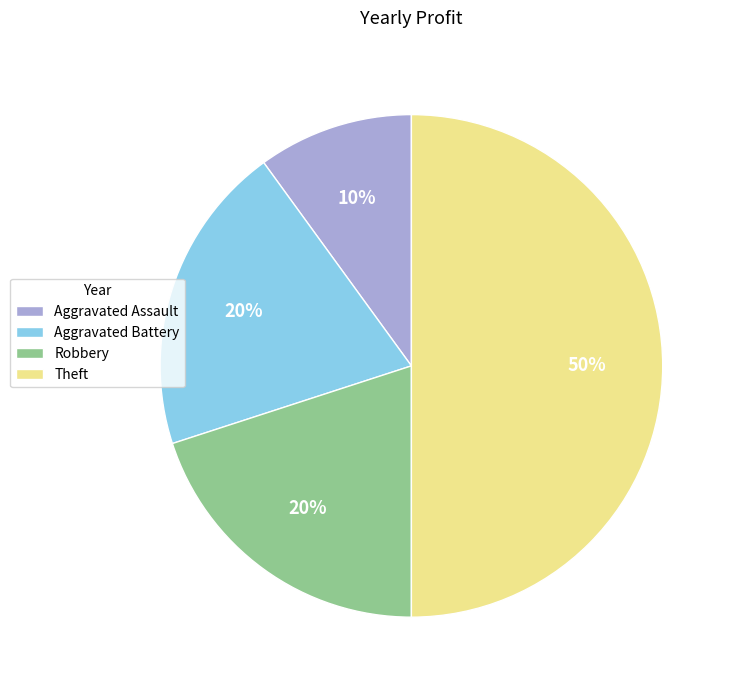

Is Aggravated Assault the majority of the pie?

No